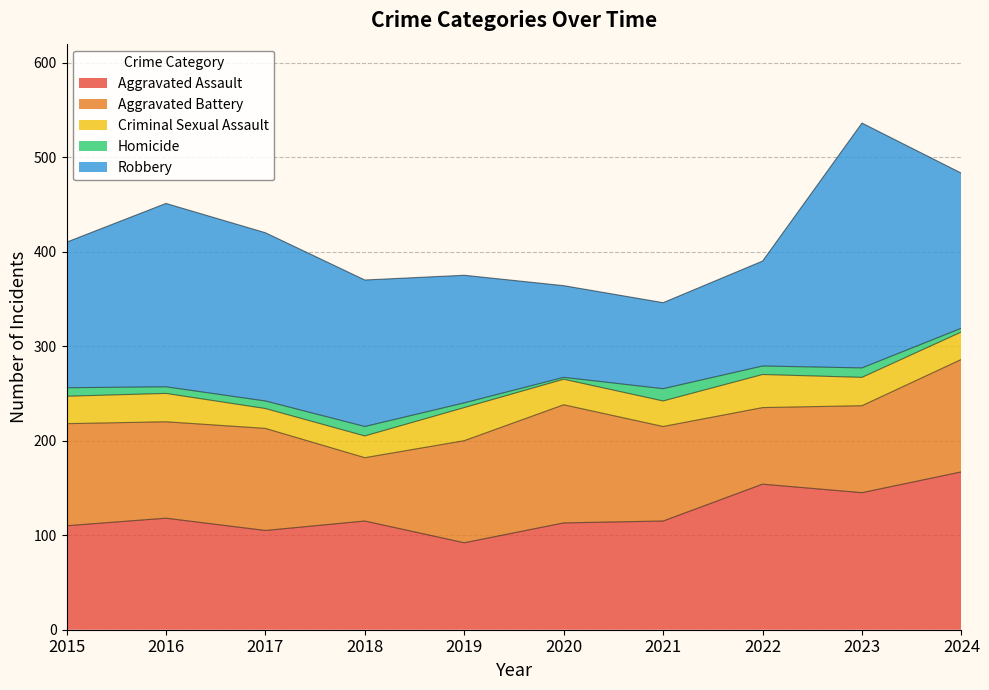

The Homicide series shows 13 at 2022. True or false?

False